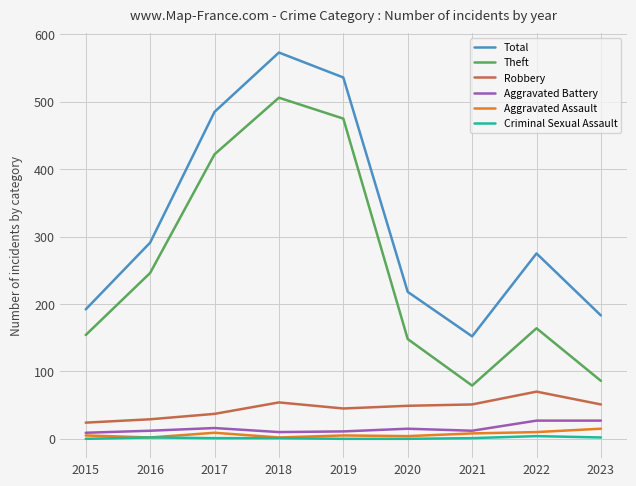

Does the chart display data point markers on the line(s)?

No